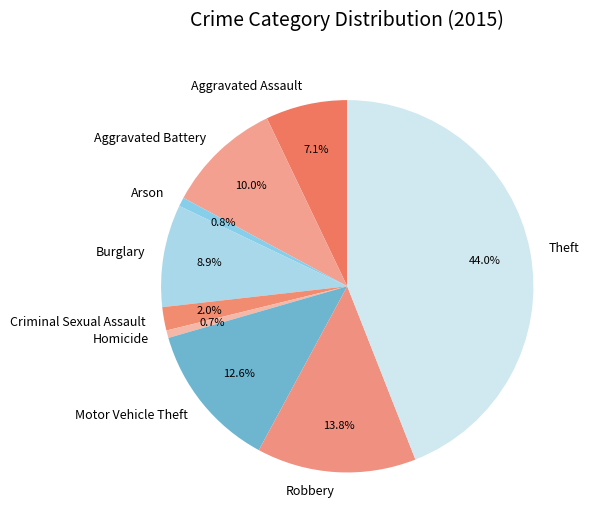

True or false: Arson accounts for 1% of the total.

True